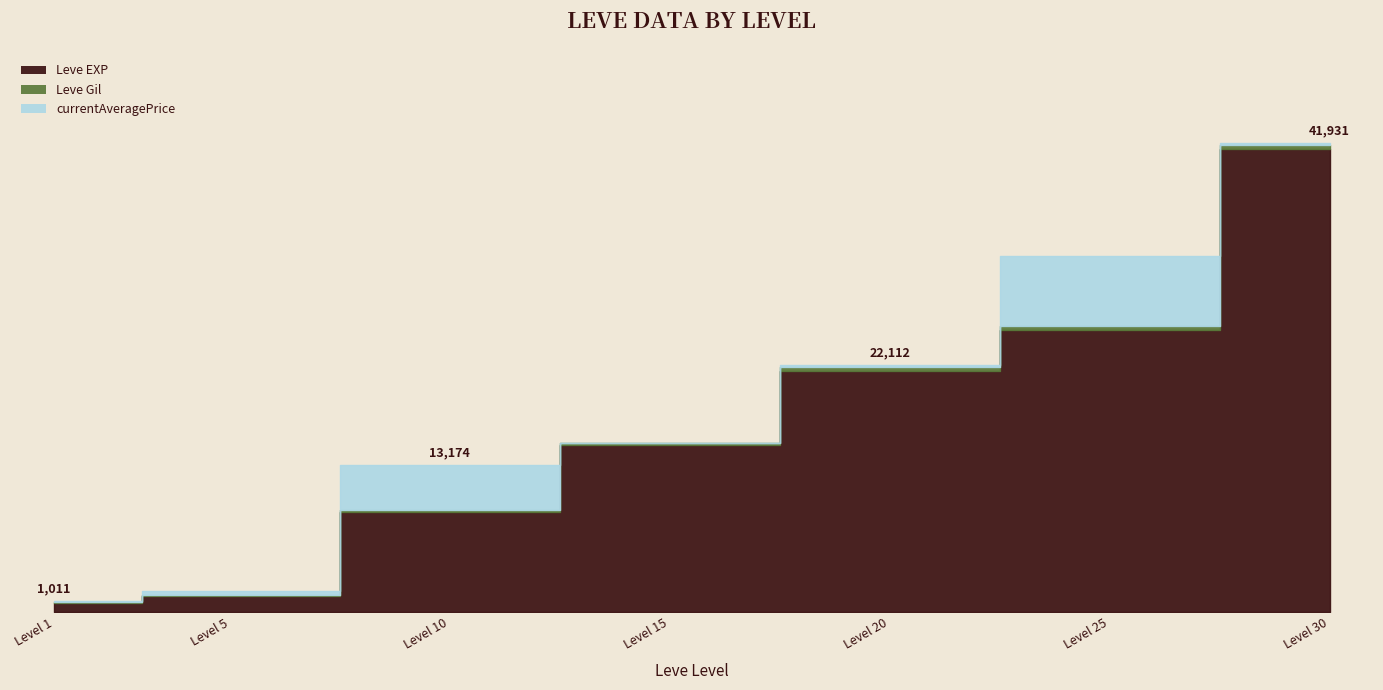

At which category is the sum across all series the highest?

30